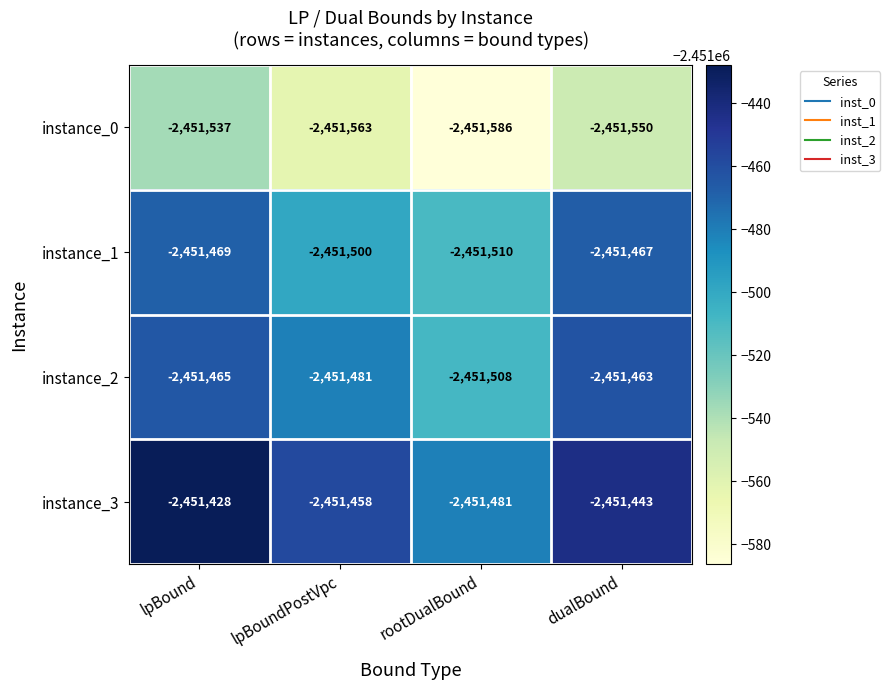

How many series are shown in this chart?

4